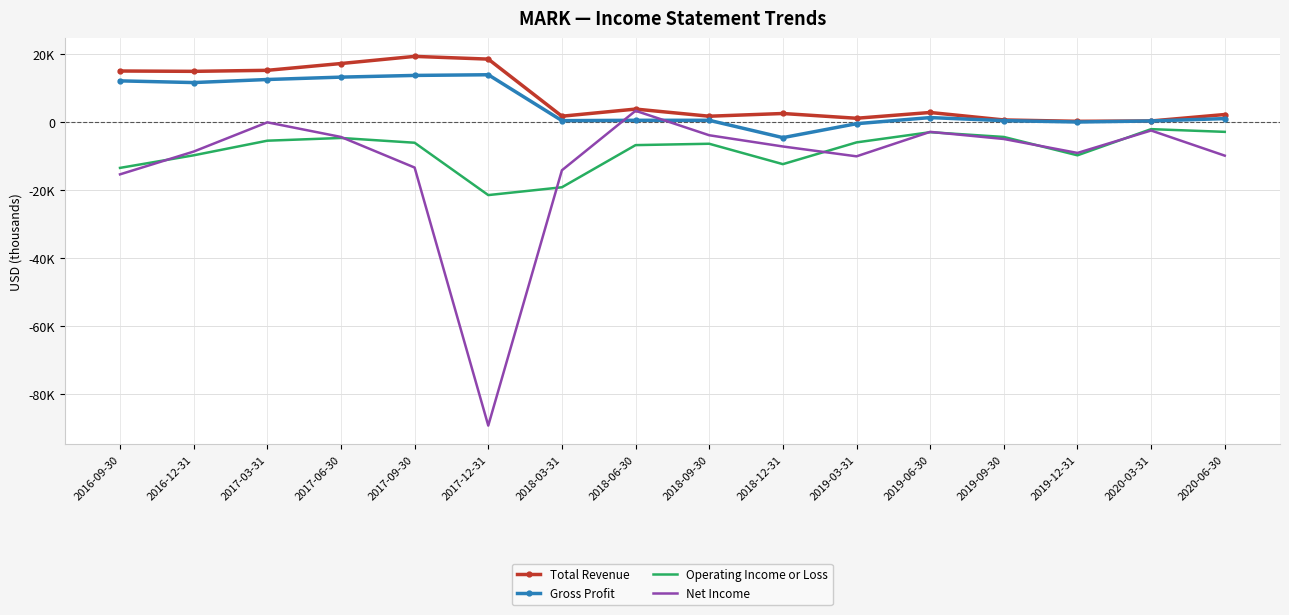

Reading right to left, extract all data points from this chart.

Total Revenue: 2300	400	300	700	2900	1200	2600	1800	3900	1800	18600	19400	17300	15300	15000	15100
Gross Profit: 1100	400	100	500	1400	-400	-4500	600	600	500	14000	13800	13300	12600	11700	12200
Operating Income or Loss: -2800	-2000	-9700	-4300	-2900	-5900	-12300	-6300	-6700	-19100	-21400	-6000	-4600	-5400	-9700	-13400
Net Income: -9800	-2400	-9000	-4900	-2800	-10000	-7100	-3800	3400	-14100	-89200	-13300	-4300	0	-8600	-15300